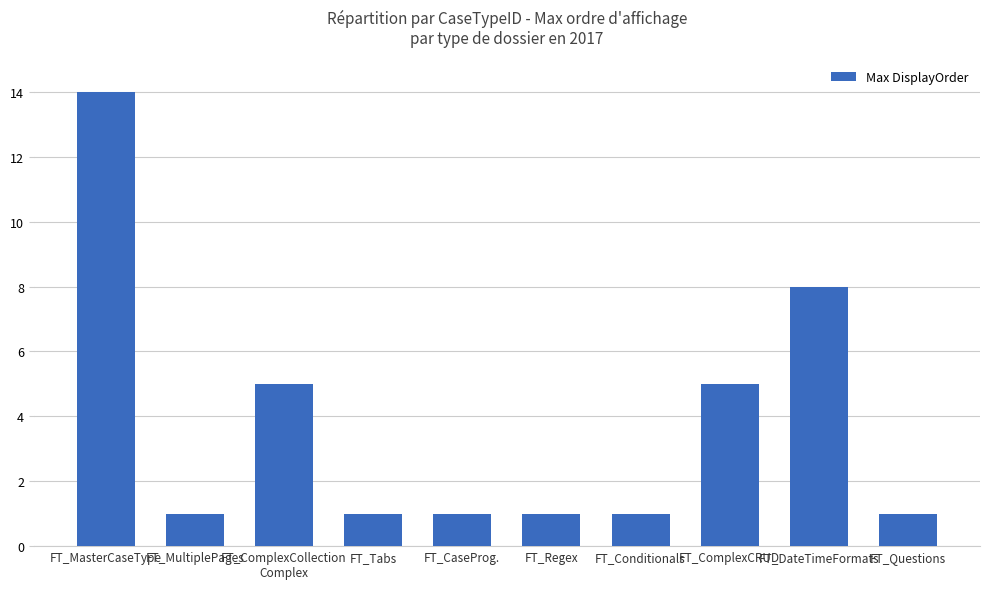

How many series are shown in this chart?

1